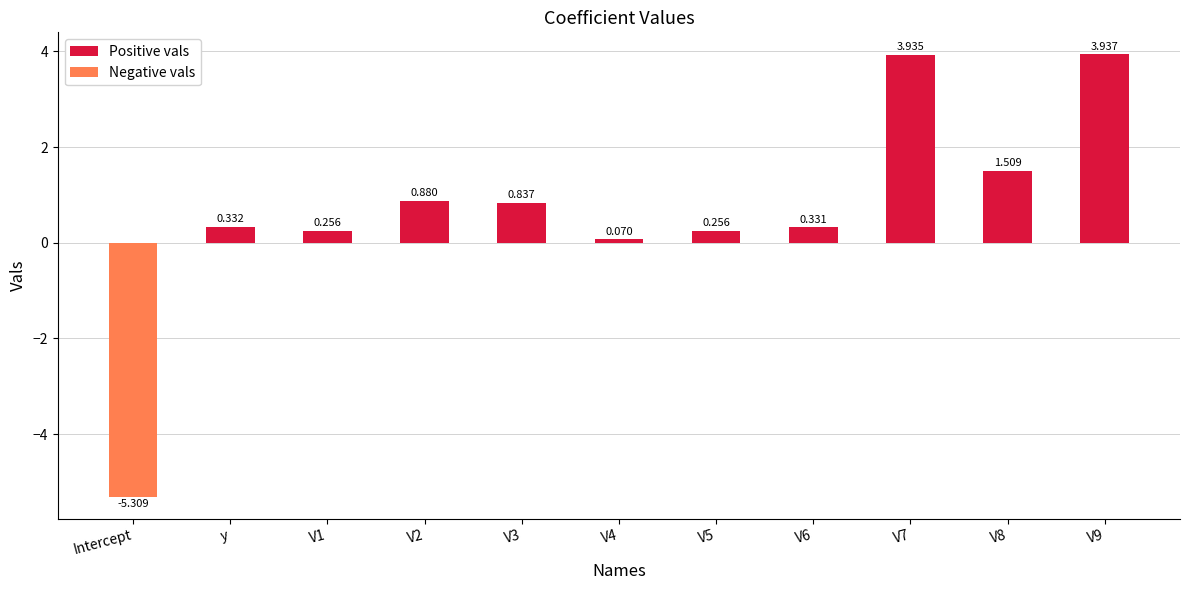

What are all the series names shown in the legend?

Positive vals, Negative vals